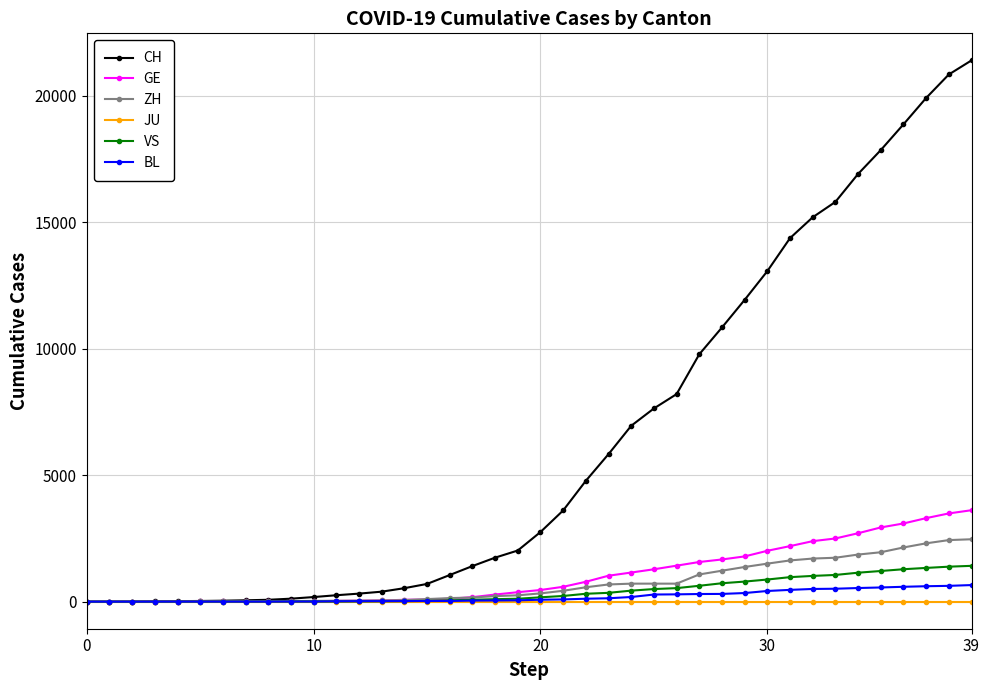

What is the value of the CH point at the 27th from the left?

8205